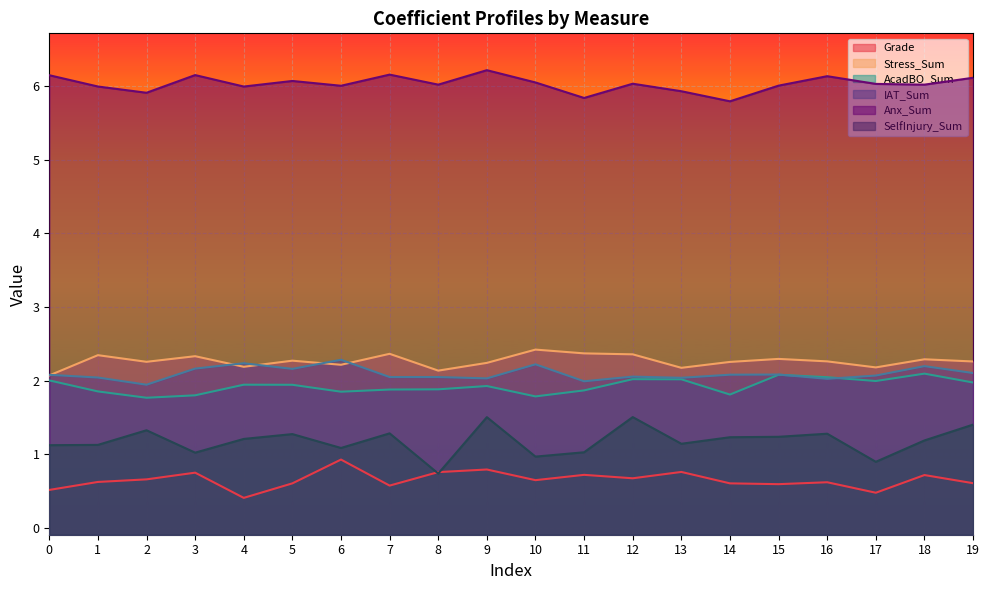

What are all the series names shown in the legend?

Grade, Stress_Sum, AcadBO_Sum, IAT_Sum, Anx_Sum, SelfInjury_Sum